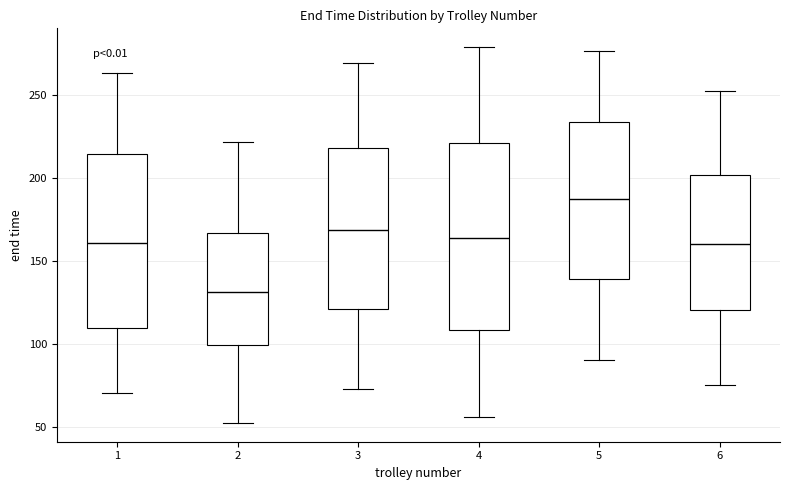

Reading left to right, read every box against the y-axis: the position of its median line, the range the box covers, and the ends of its whiskers. The values are not printed on the chart, so give them approximately, as read against the axis.

1: median 160, box 110 to 215, whiskers 70 to 265
2: median 130, box 100 to 165, whiskers 55 to 220
3: median 170, box 120 to 220, whiskers 75 to 270
4: median 165, box 110 to 220, whiskers 55 to 280
5: median 185, box 140 to 235, whiskers 90 to 275
6: median 160, box 120 to 200, whiskers 75 to 250